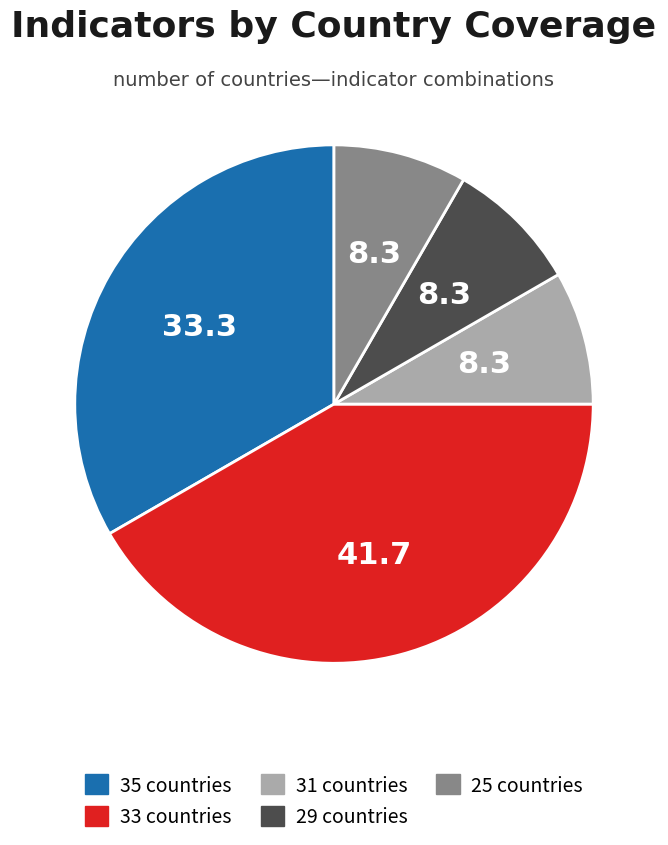

How many segments does this pie chart have?

5